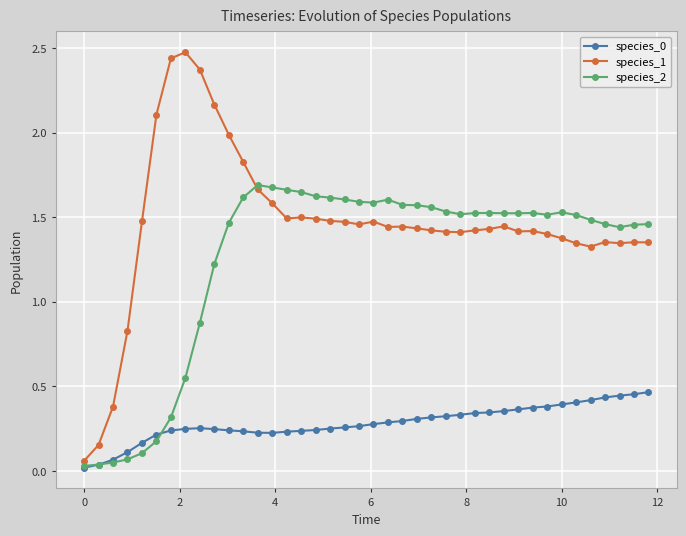

What is the sum of all species_1 values?

58.4